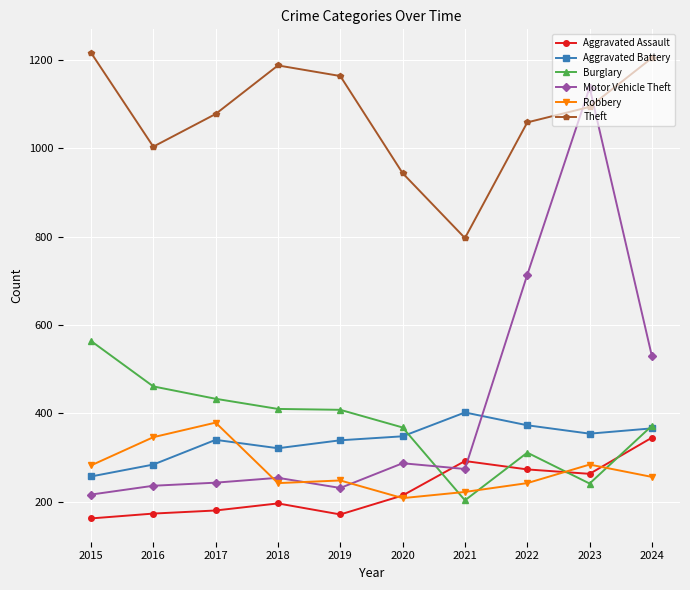

Between which two adjacent categories do Theft and Motor Vehicle Theft first intersect?

2022 and 2023